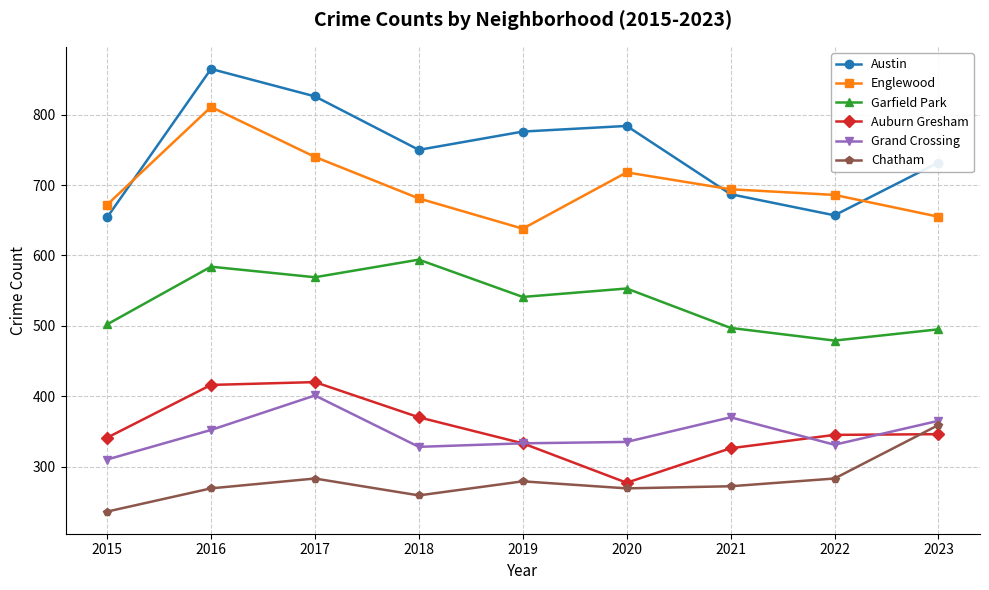

What is the value of the Chatham point at the 3rd from the left?

283